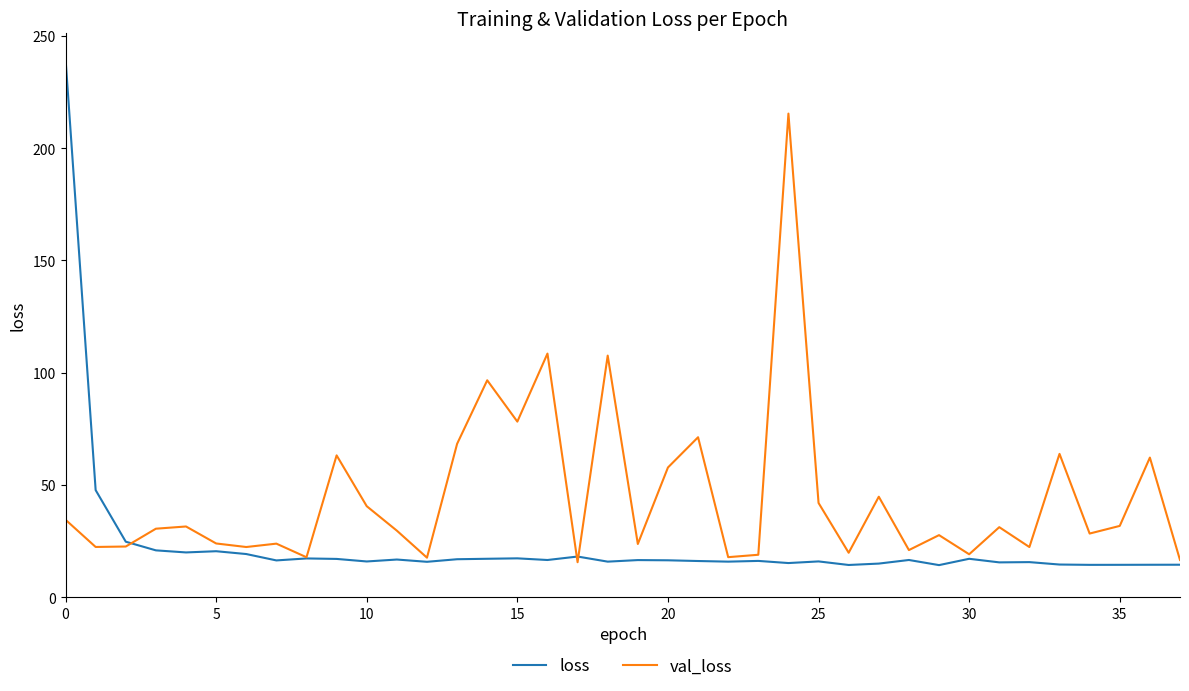

What is the minimum value for val_loss?

15.6